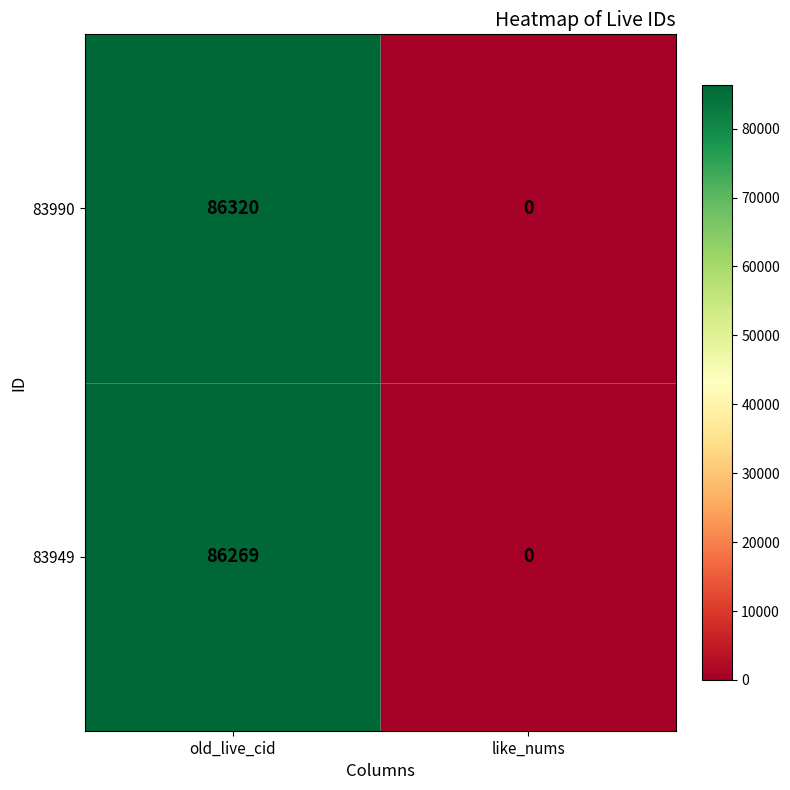

Which series changed the most between old_live_cid and like_nums?

83990